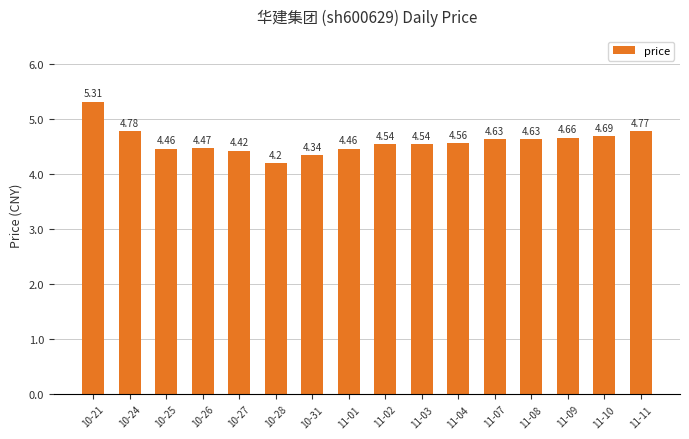

Which has a higher value, 10-25 or 11-09?

11-09